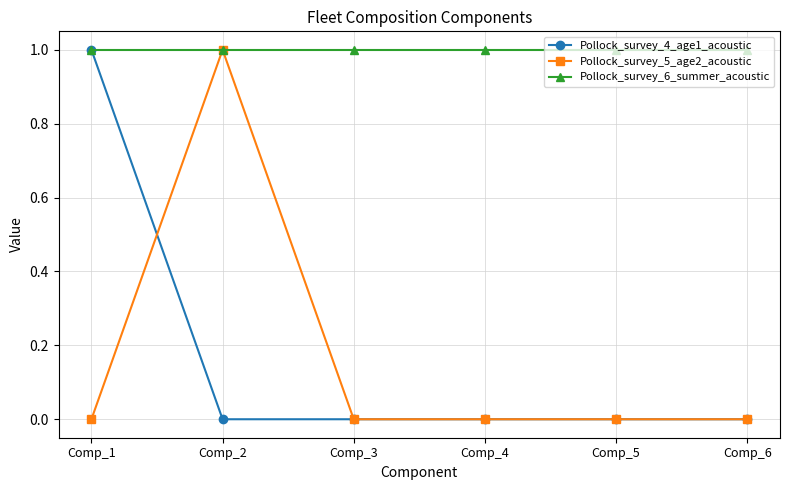

The value of Pollock_survey_5_age2_acoustic at Comp_4 is 0. True or false?

True